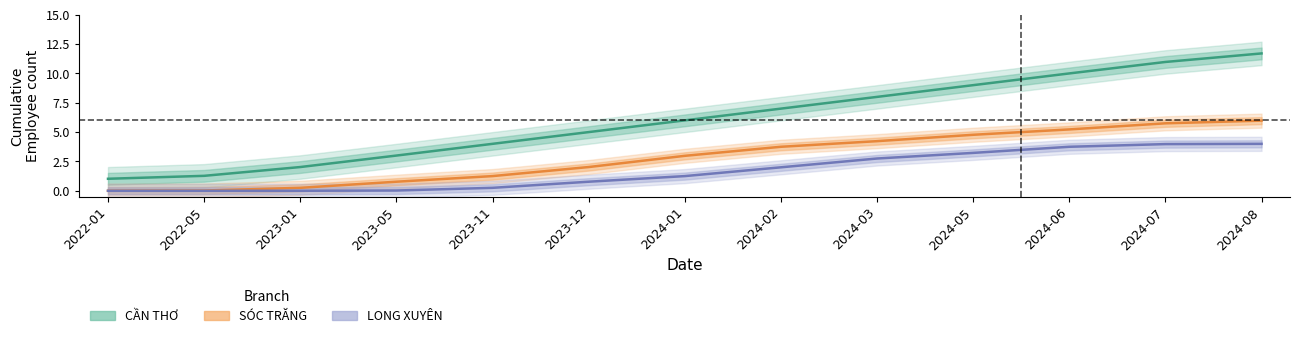

How many lines are shown in the chart?

3